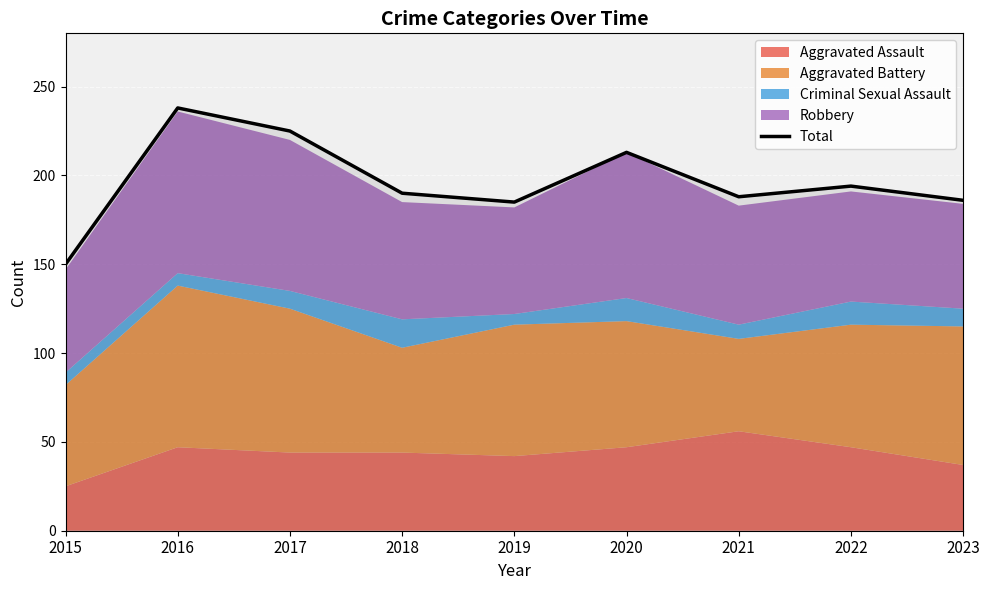

The value at 2016 is 238. True or false?

True